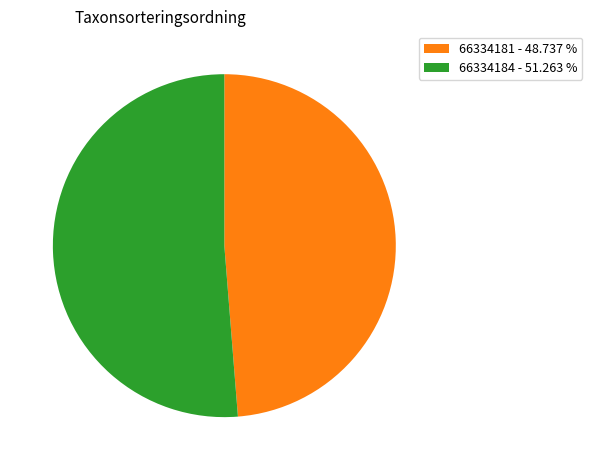

Is there a majority slice in this chart?

Yes